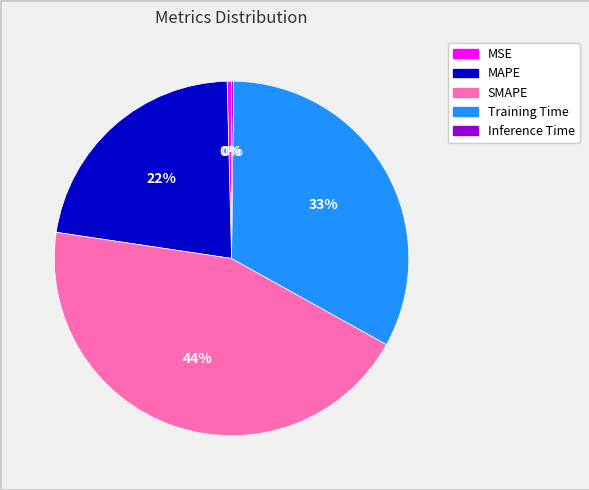

Is there a majority slice in this chart?

No